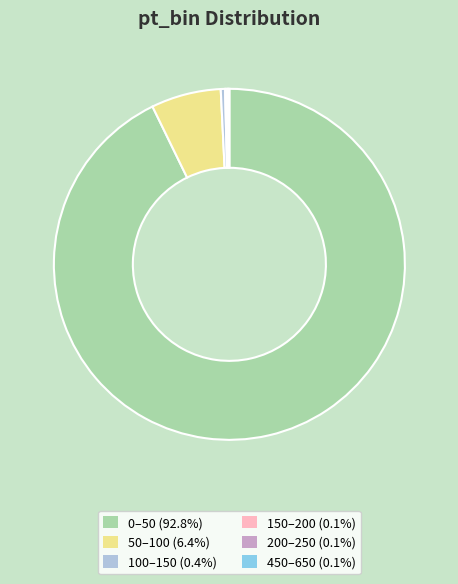

Does any single category account for the majority?

Yes